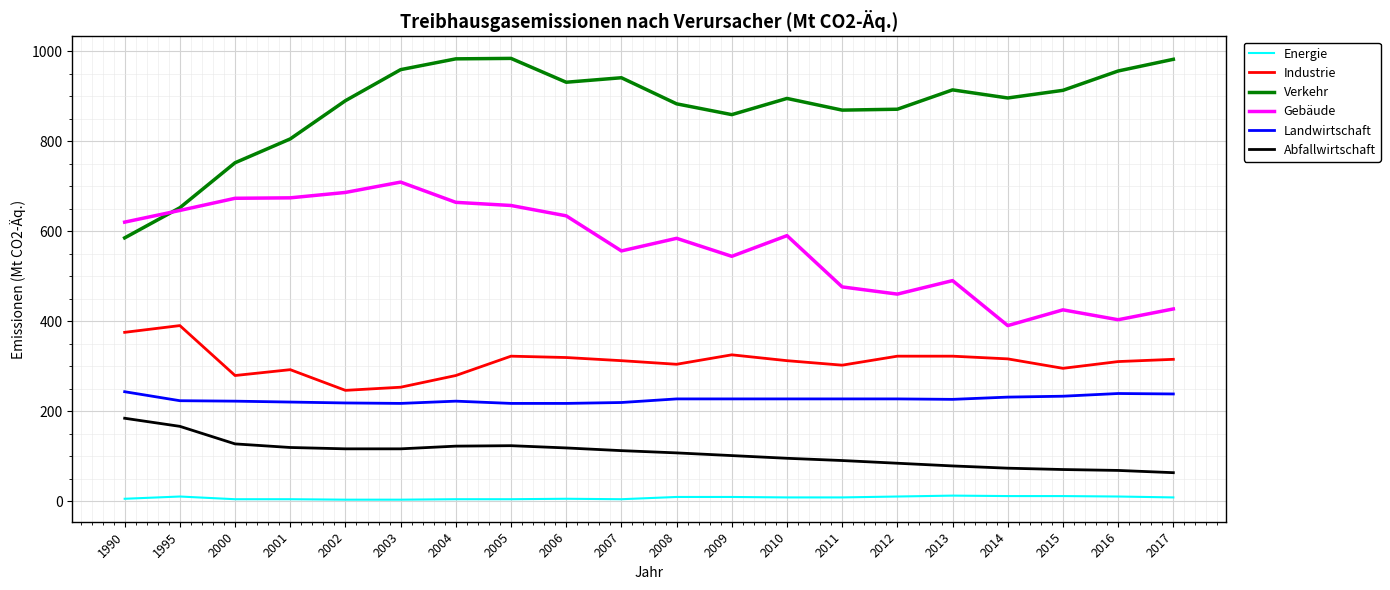

Is it true that Landwirtschaft equals 217 at 2005?

True